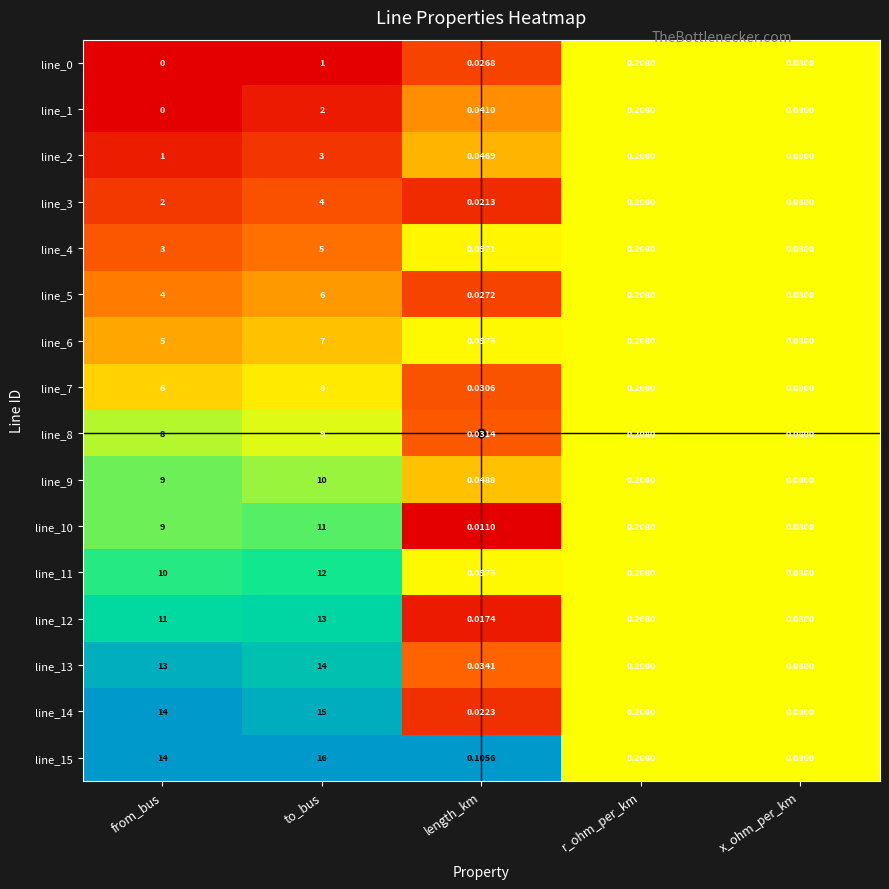

Which category has the lowest value across all series?

from_bus